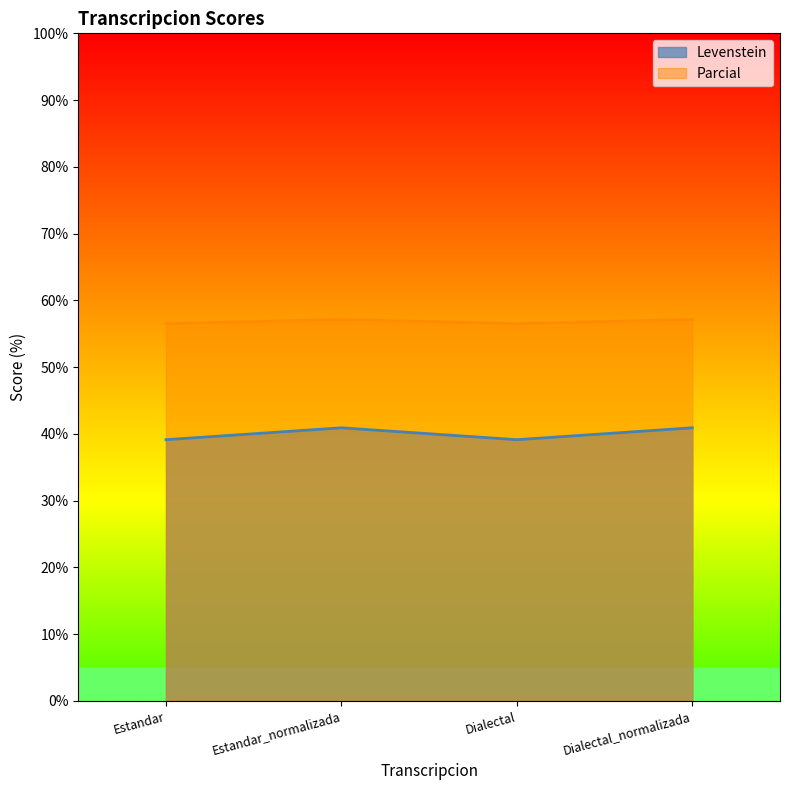

What is the sum of all Levenstein values?

160.1